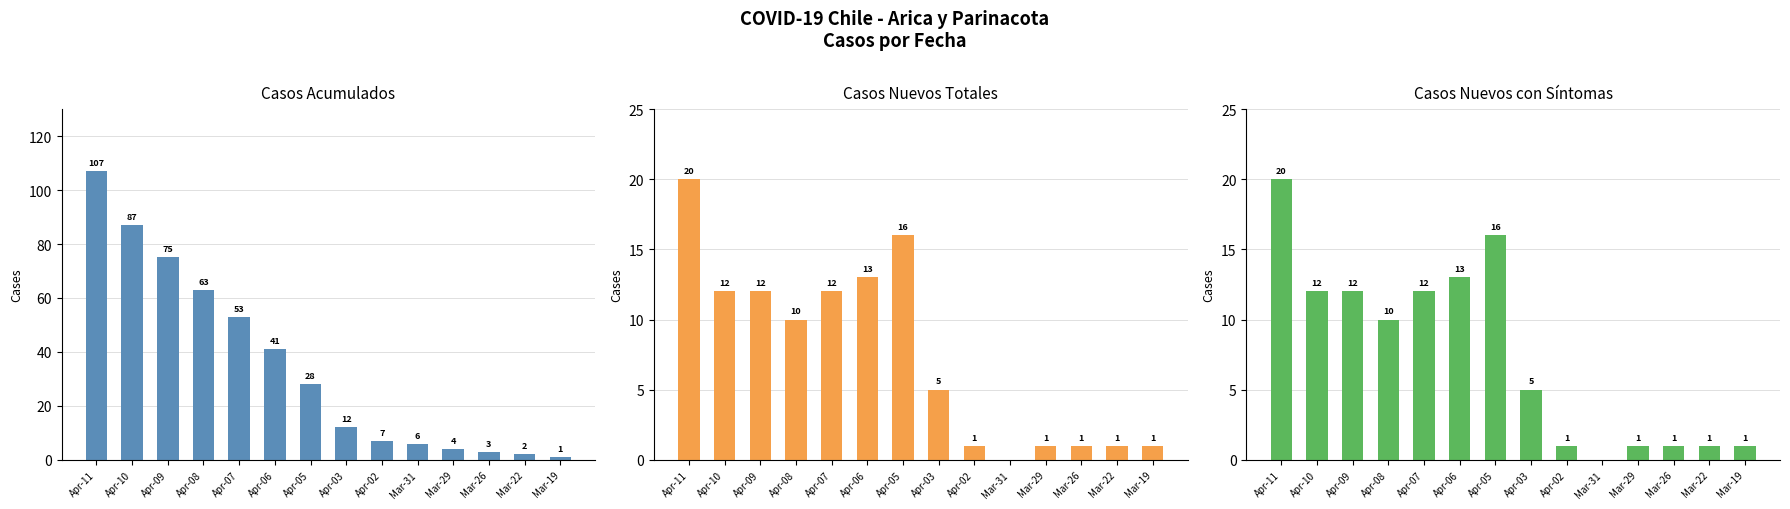

What are all the series names shown in the legend?

Casos acumulados, Casos nuevos totales, Casos nuevos con sintomas